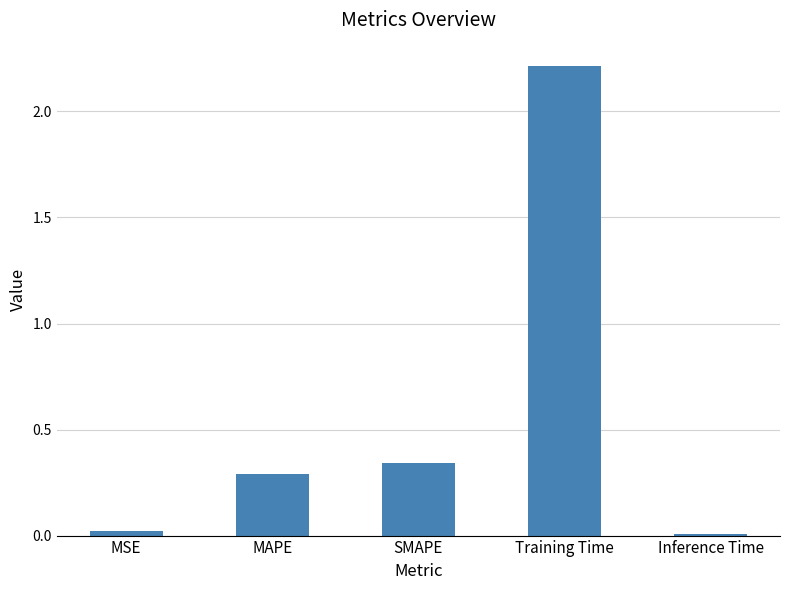

What is the label of the 5th bar from the right?

MSE